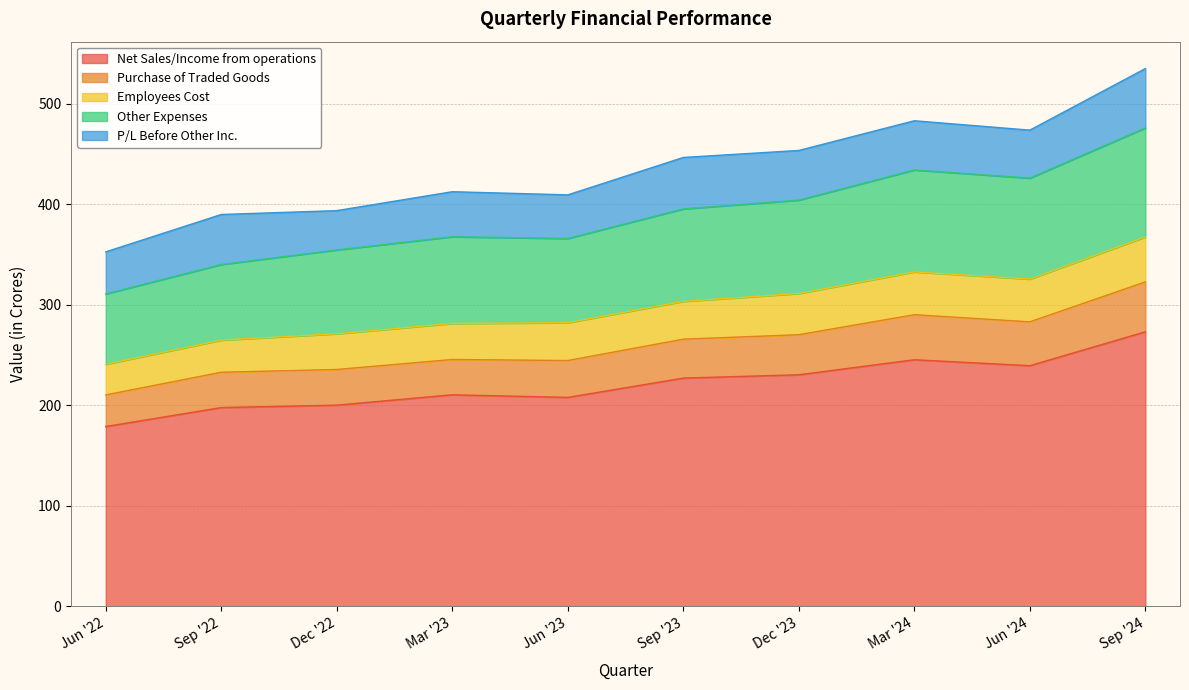

Which category has the lowest value in the Net Sales/Income from operations series?

Jun '22